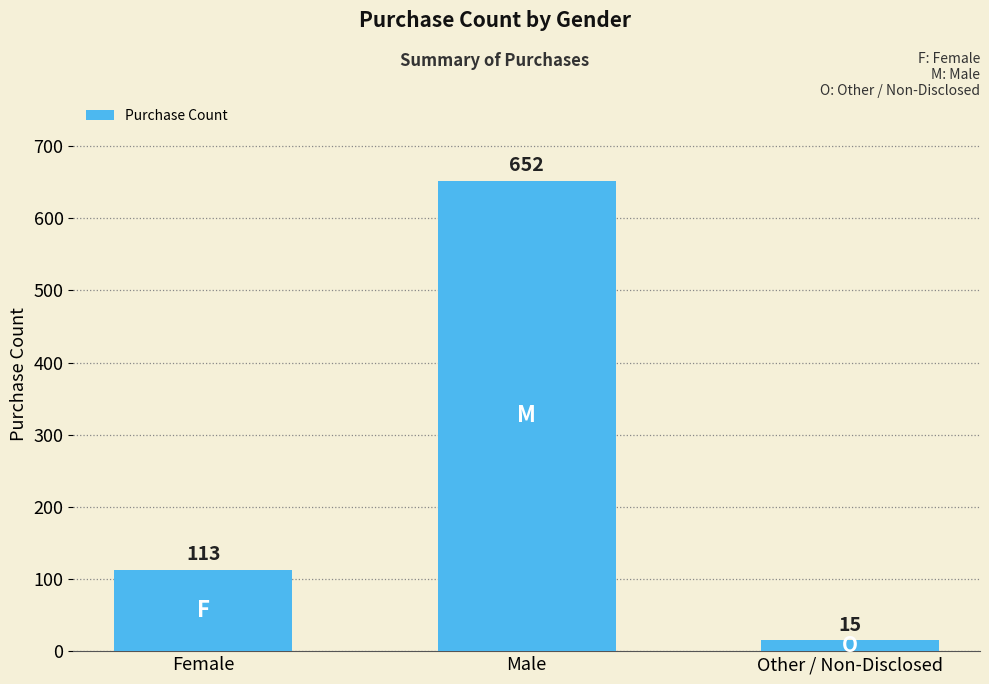

What is the maximum value shown in the chart?

652